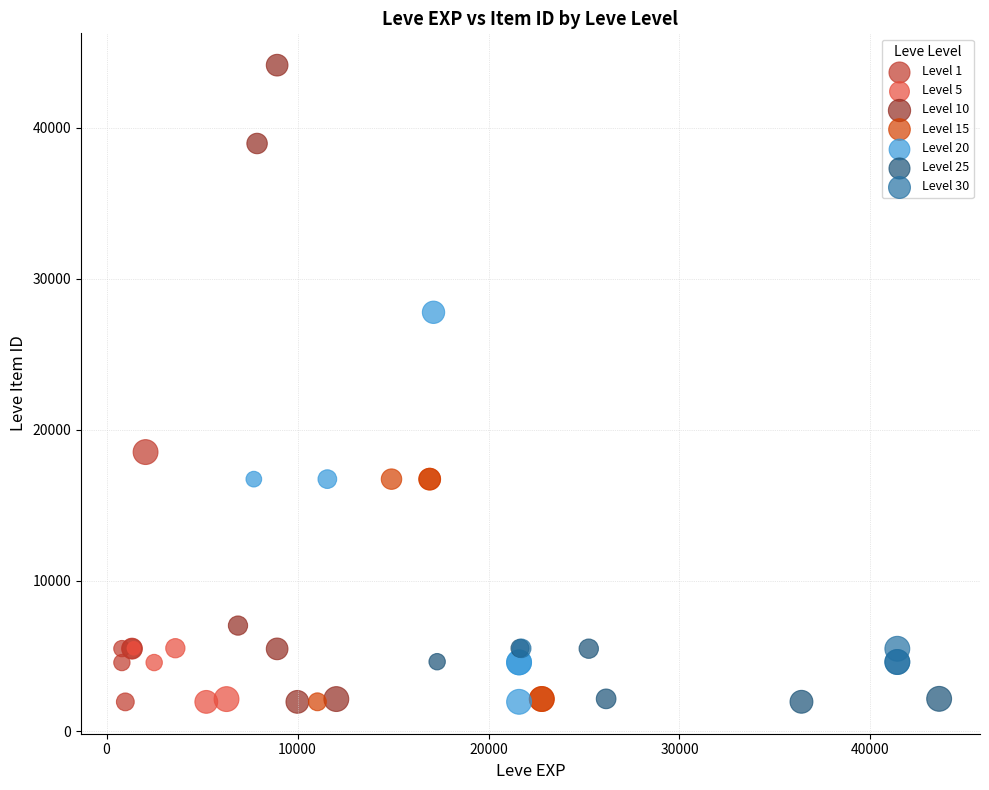

Which series reaches the maximum Y coordinate?

Level 10